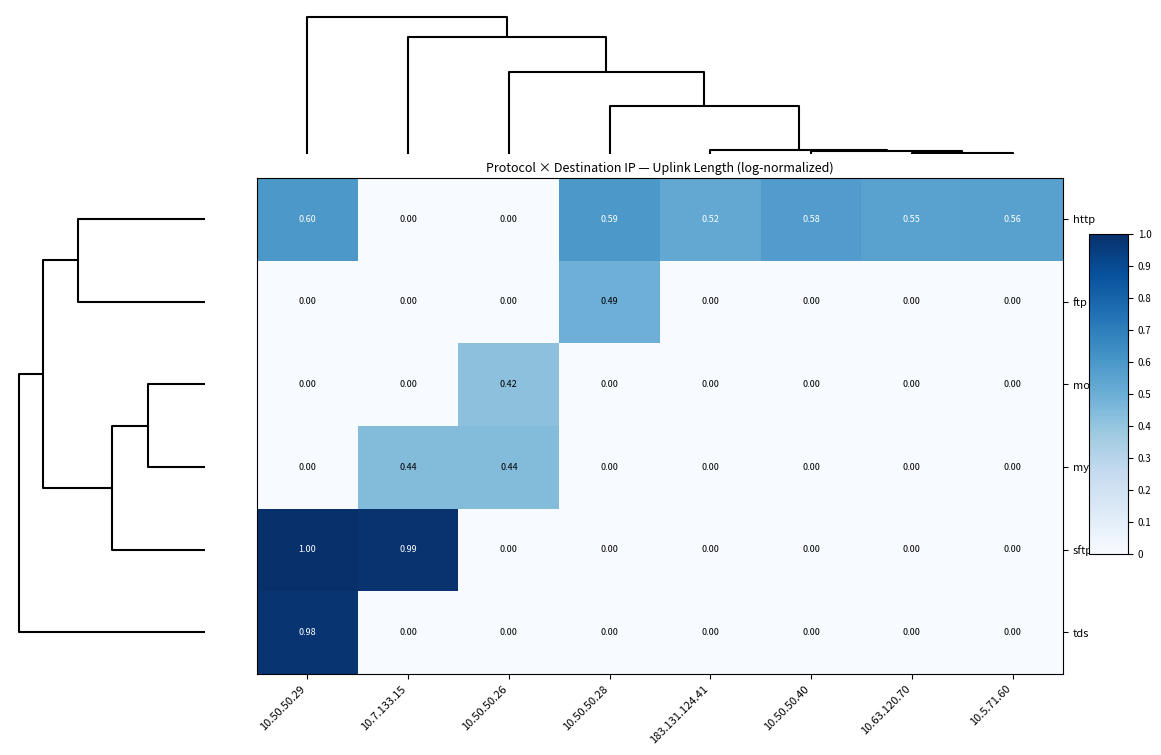

Which series has the largest range (max minus min)?

sftp